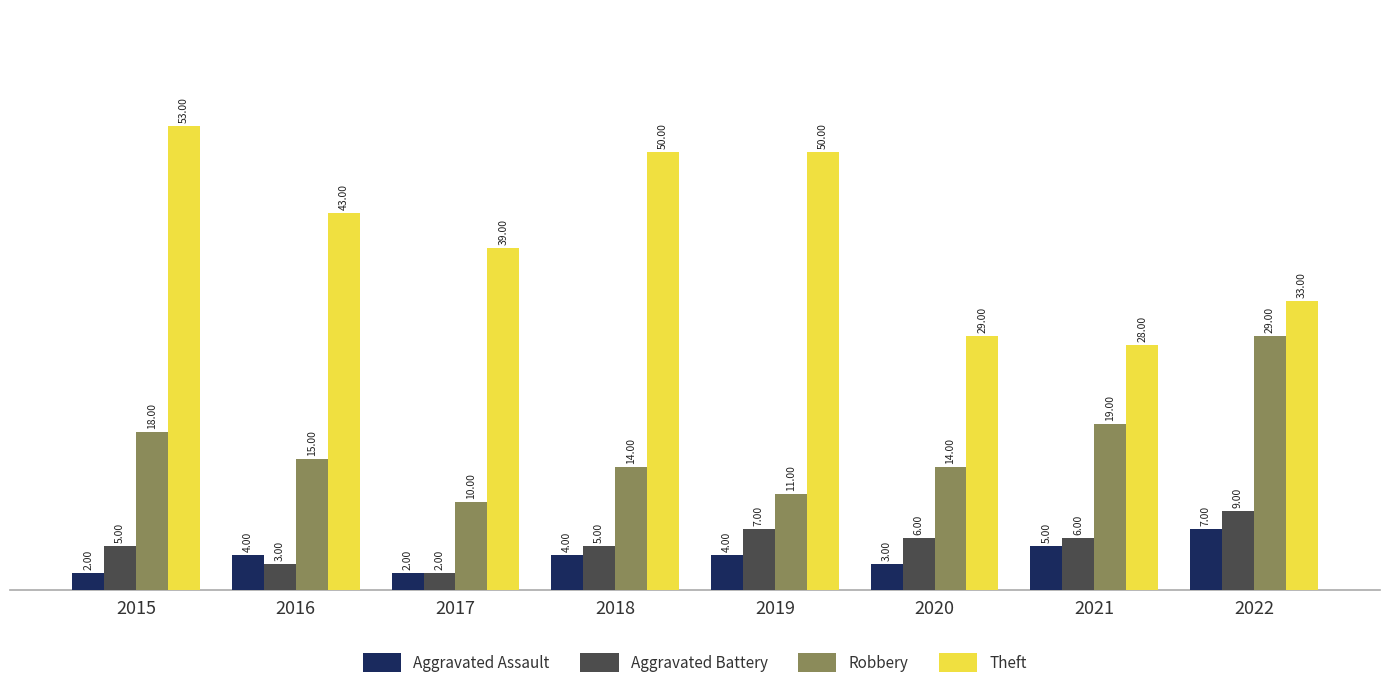

True or false: Robbery has a value of 10 at 2022.

False